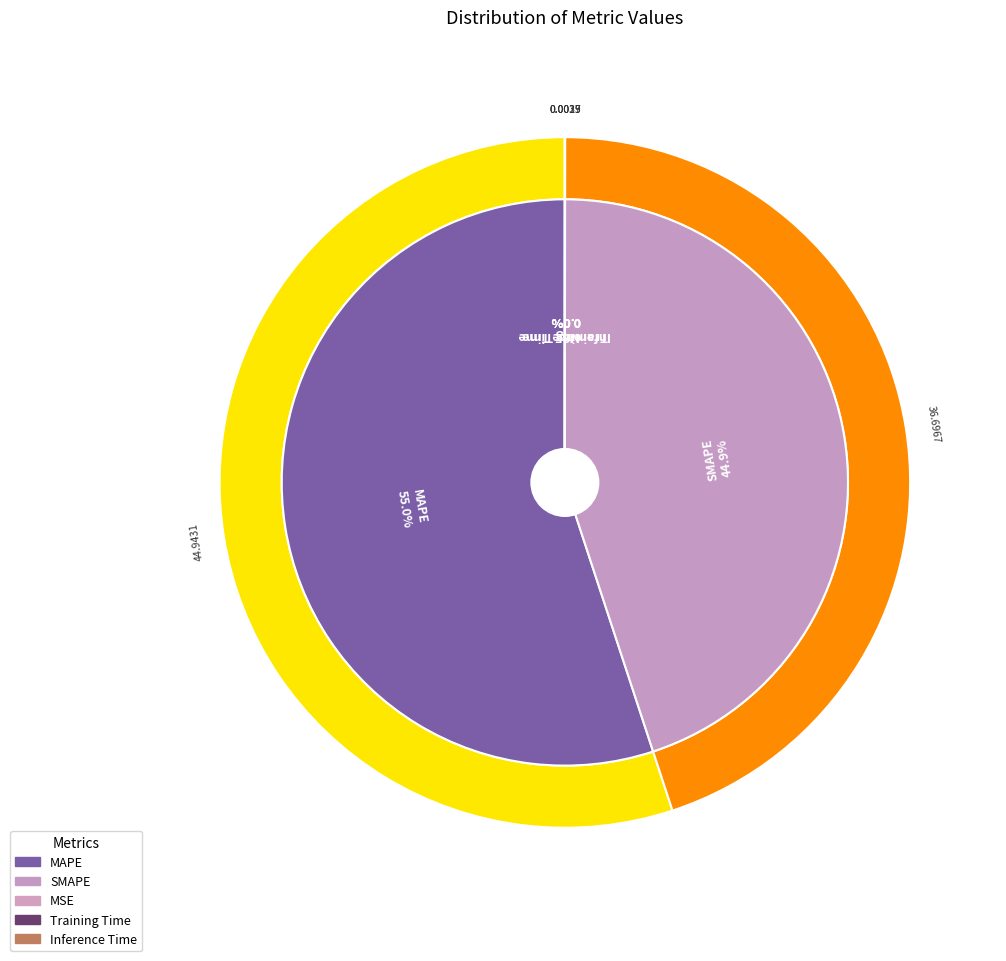

To the nearest percent, what is the difference between the largest and smallest slice percentages?

55%